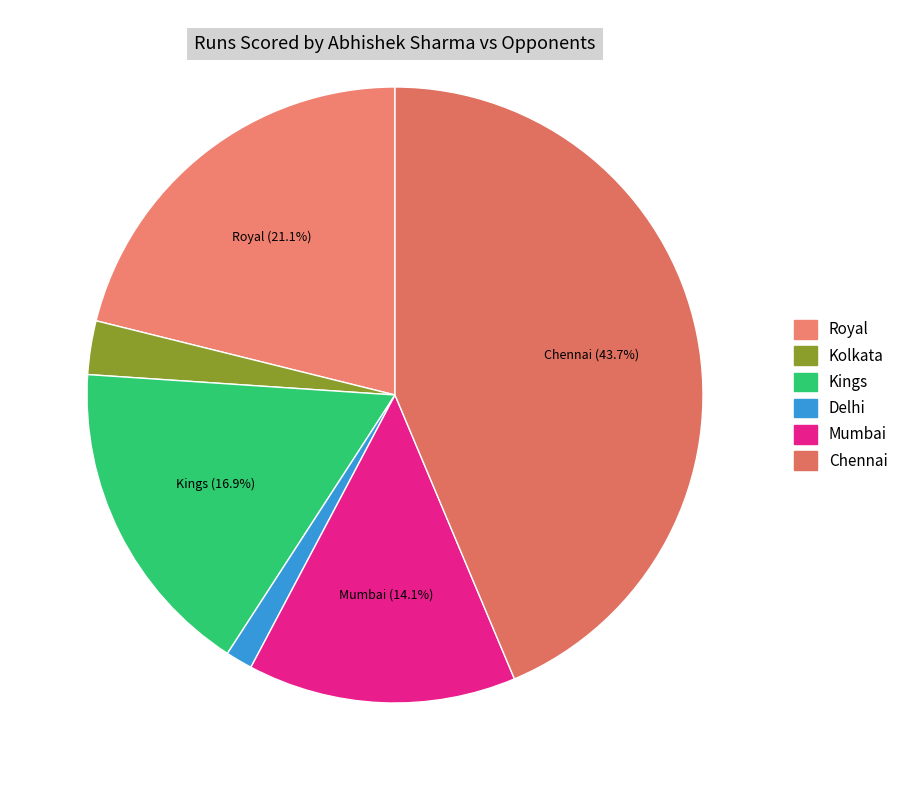

Which category has the smallest portion of the pie?

Delhi